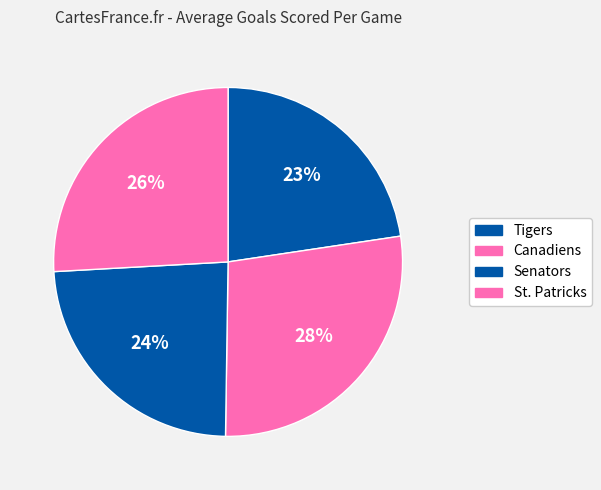

How many slices are in this pie chart?

4